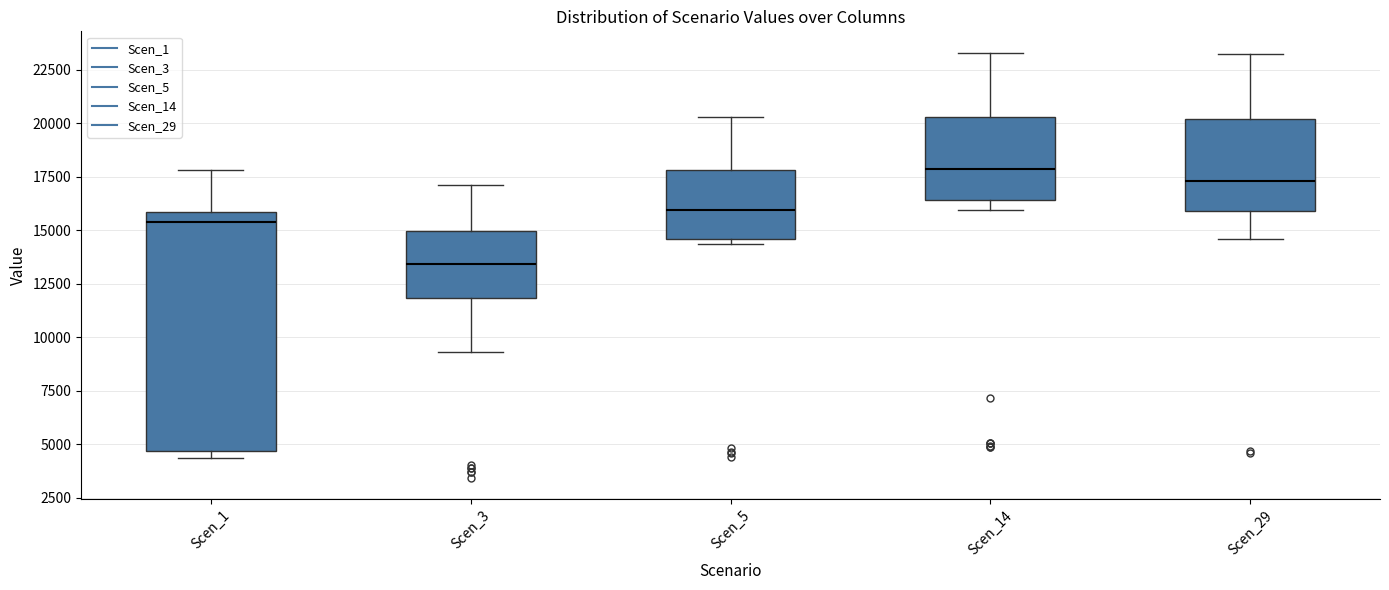

Which box's median line is the lowest?

Scen_3